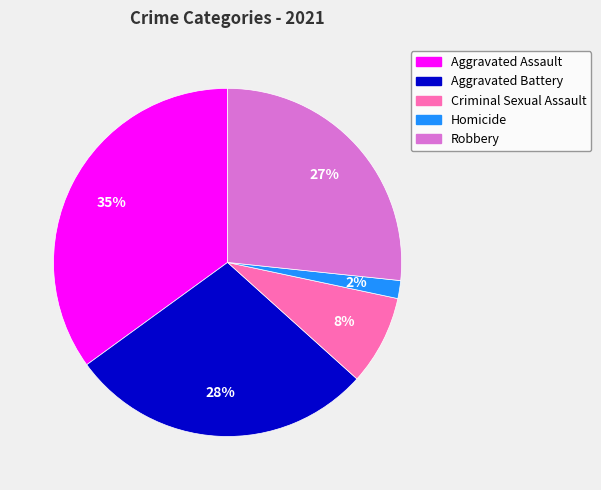

Rank the categories by value from lowest to highest.

Homicide, Criminal Sexual Assault, Robbery, Aggravated Battery, Aggravated Assault